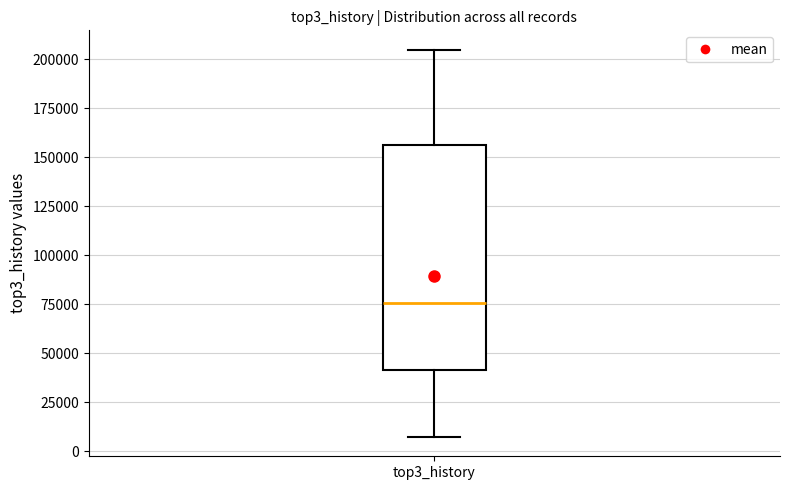

Where does the lower whisker of the box for top3_history end on the y-axis? The values are not printed on the chart, so give them approximately, as read against the axis.

5000